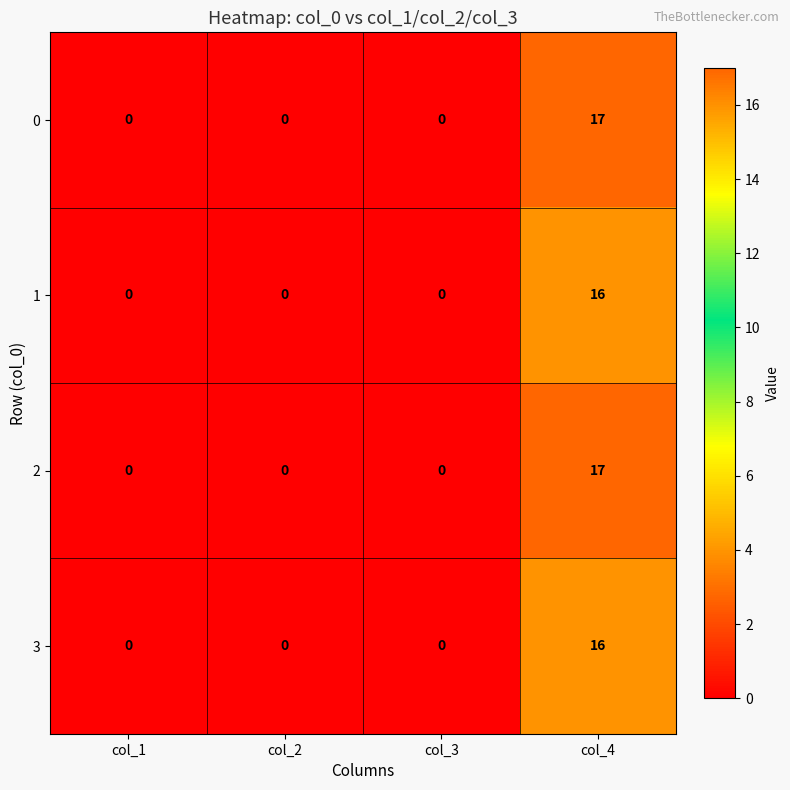

Which category has the highest value across all series?

col_4